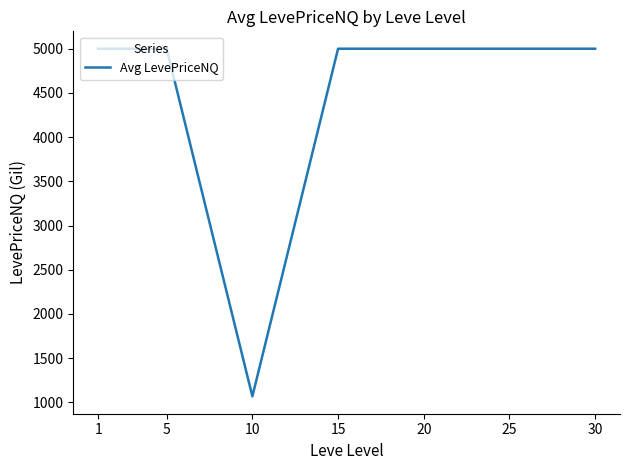

Reading right to left, extract all data points from this chart.

5000.0	5000.0	5000.0	5000.0	1068.7	5000.0	5000.0